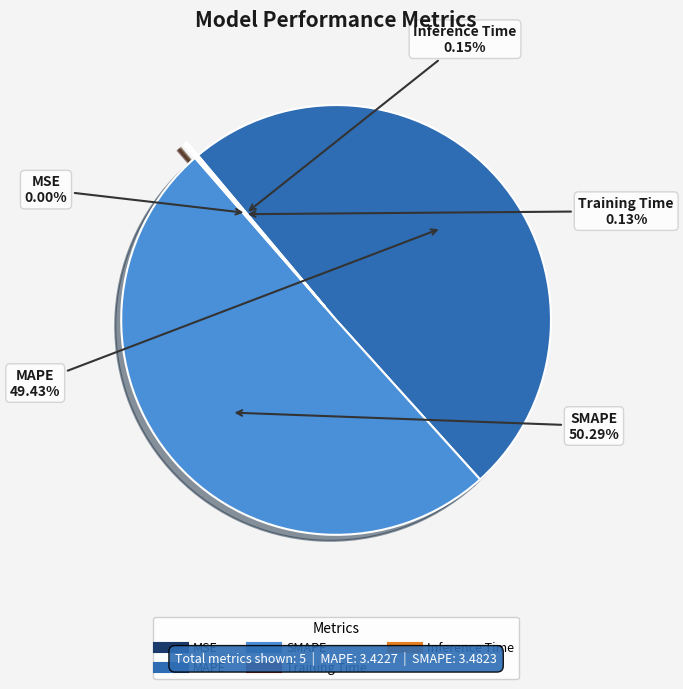

What percentage is the MAPE slice, to the nearest percent?

49%